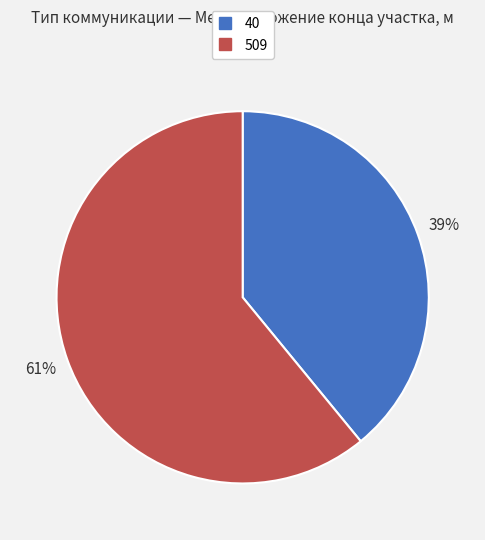

To the nearest percent, what portion does 40 represent?

39%